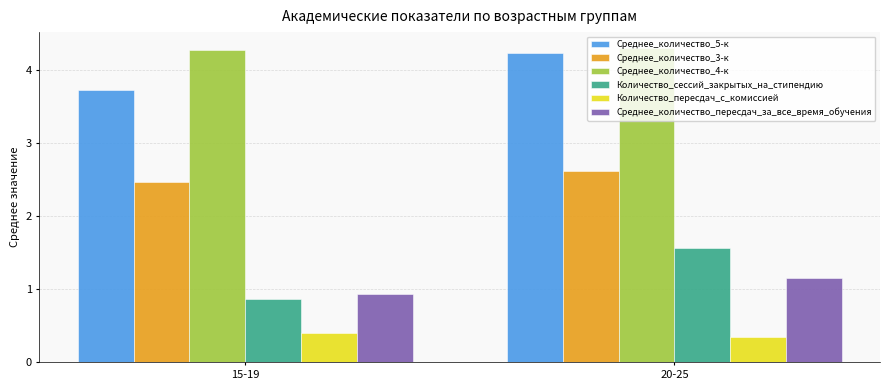

What is the maximum value shown in the chart?

4.3